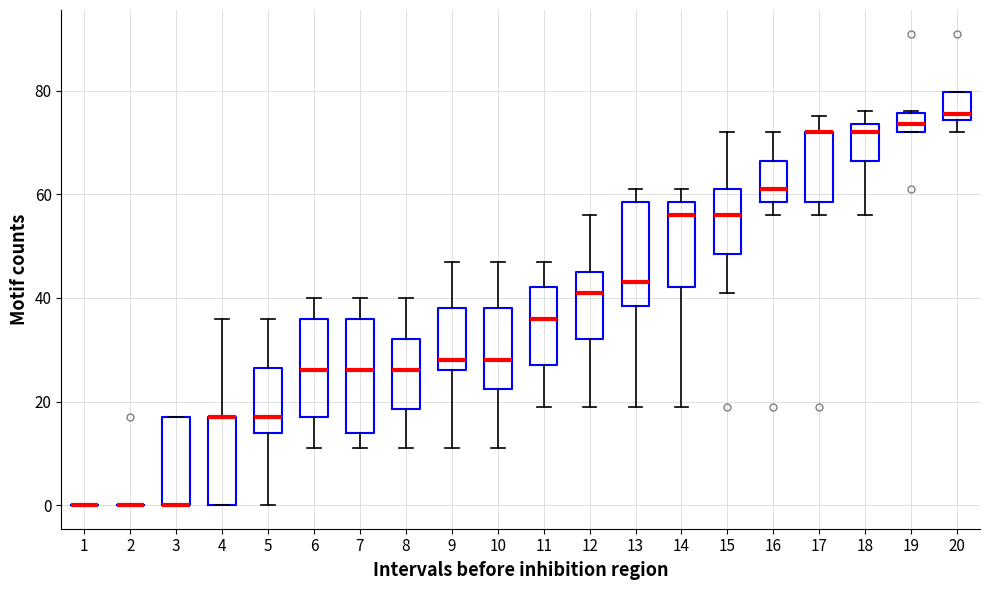

Reading left to right, read every box against the y-axis: the position of its median line, the range the box covers, and the ends of its whiskers. The values are not printed on the chart, so give them approximately, as read against the axis.

1: box collapsed to a line at 0, whiskers 0 to 0
2: box collapsed to a line at 0, whiskers 0 to 0
3: median 0 (drawn on the box's lower edge), box 0 to 18, whiskers 0 to 18
4: median 18 (drawn on the box's upper edge), box 0 to 18, whiskers 0 to 36
5: median 18, box 14 to 26, whiskers 0 to 36
6: median 26, box 18 to 36, whiskers 12 to 40
7: median 26, box 14 to 36, whiskers 12 to 40
8: median 26, box 18 to 32, whiskers 12 to 40
9: median 28, box 26 to 38, whiskers 12 to 48
10: median 28, box 22 to 38, whiskers 12 to 48
11: median 36, box 28 to 42, whiskers 20 to 48
12: median 42, box 32 to 46, whiskers 20 to 56
13: median 44, box 38 to 58, whiskers 20 to 62
14: median 56, box 42 to 58, whiskers 20 to 62
15: median 56, box 48 to 62, whiskers 42 to 72
16: median 62, box 58 to 66, whiskers 56 to 72
17: median 72 (drawn on the box's upper edge), box 58 to 72, whiskers 56 to 76
18: median 72, box 66 to 74, whiskers 56 to 76
19: median 74, box 72 to 76, whiskers 72 to 76
20: median 76, box 74 to 80, whiskers 72 to 80